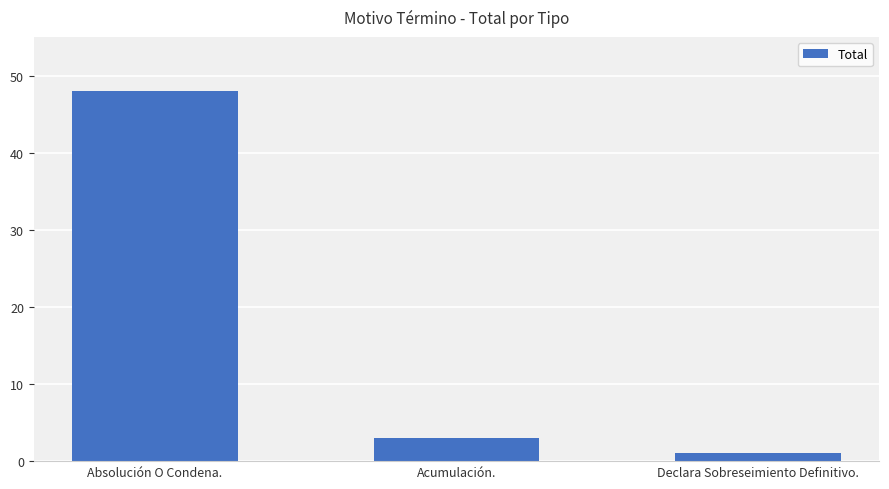

True or false: the data shows 48 at Absolución O Condena..

True